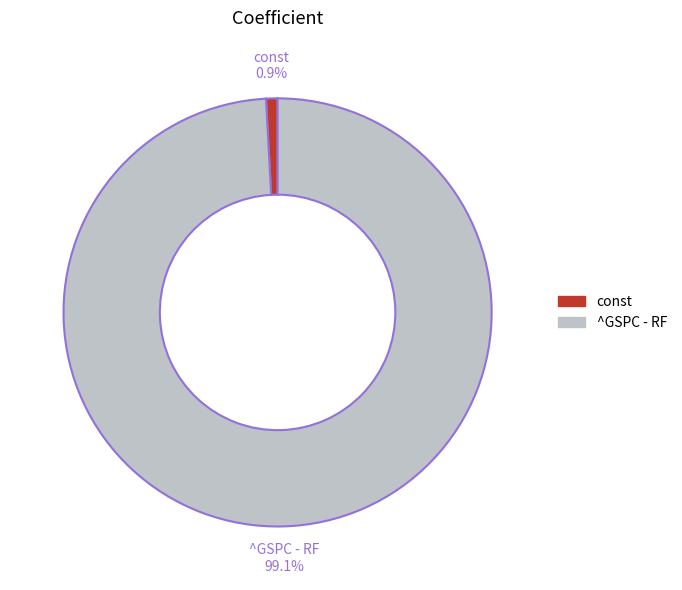

How much of the chart is everything except const?

99.1%